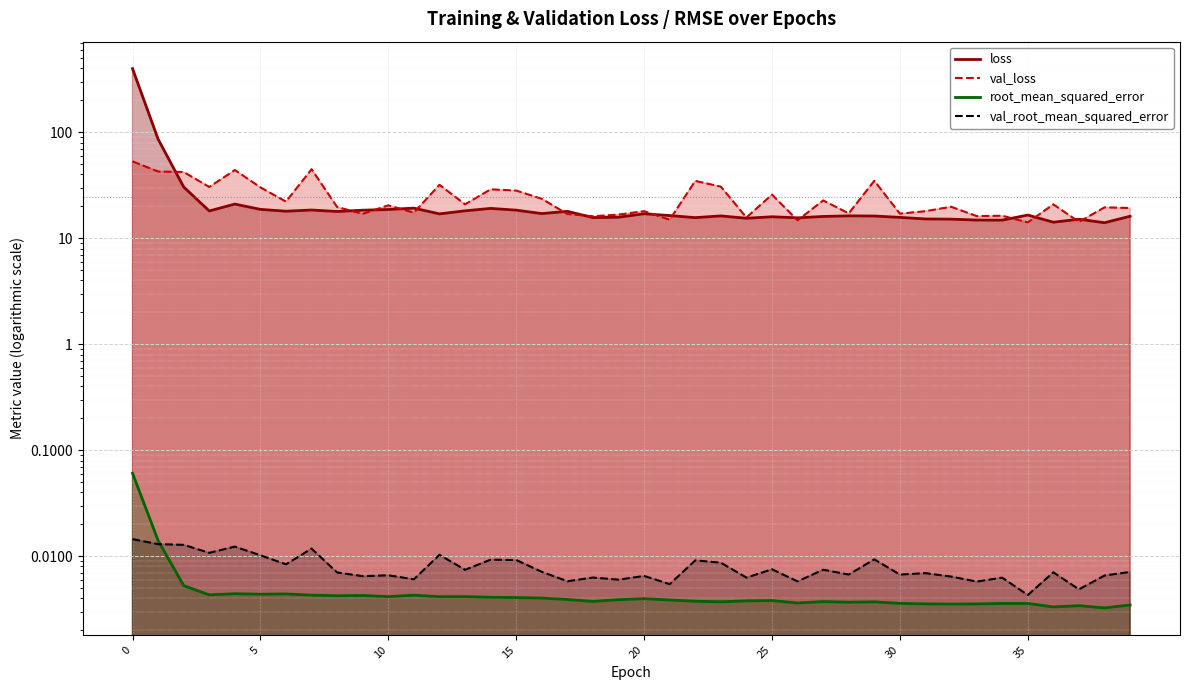

Which series has the widest spread of values?

loss